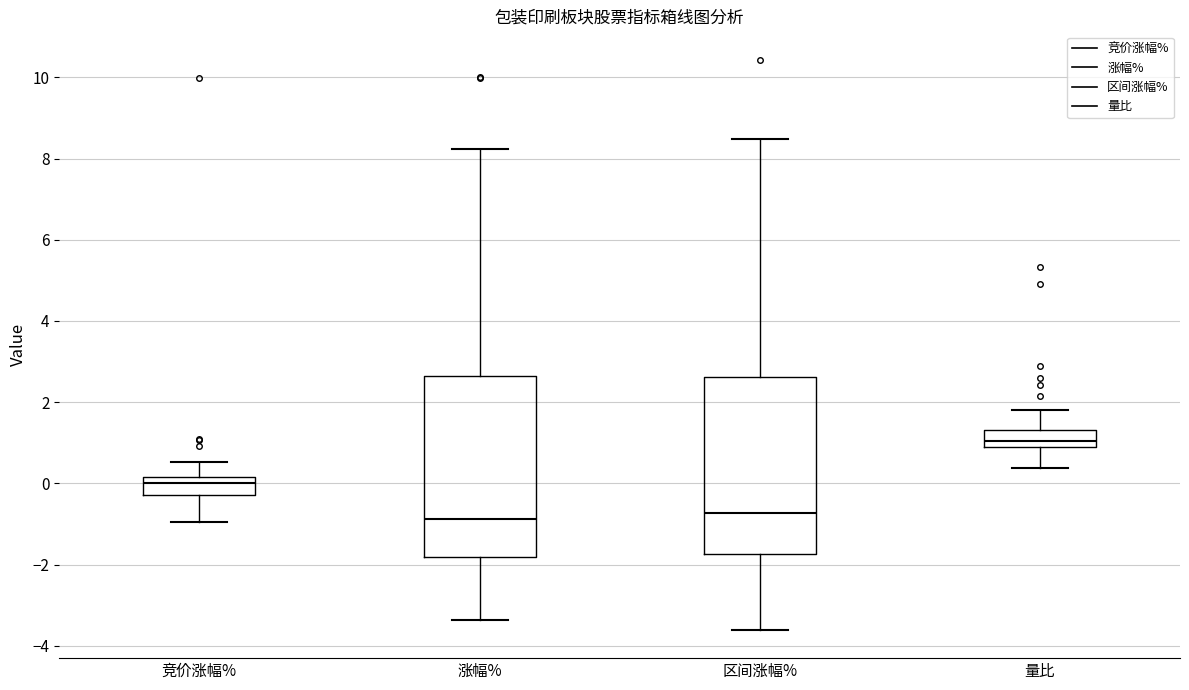

Reading left to right, transcribe this box plot: for each box, give where its median line is, the range the box spans, and where its two whiskers end, as read against the y-axis. The values are not printed on the chart, so give them approximately, as read against the axis.

竞价涨幅%: median 0.0, box -0.2 to 0.2, whiskers -1.0 to 0.6
涨幅%: median -0.8, box -1.8 to 2.6, whiskers -3.4 to 8.2
区间涨幅%: median -0.8, box -1.8 to 2.6, whiskers -3.6 to 8.4
量比: median 1.0 (just above the box's lower edge), box 1.0 to 1.4, whiskers 0.4 to 1.8